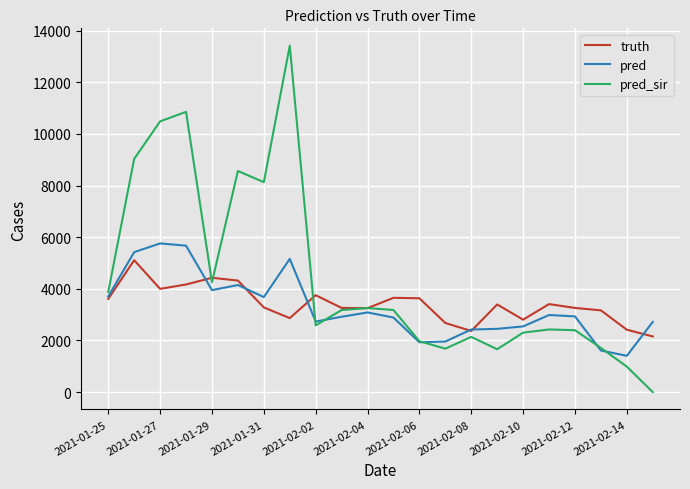

Which series has the widest spread of values?

pred_sir